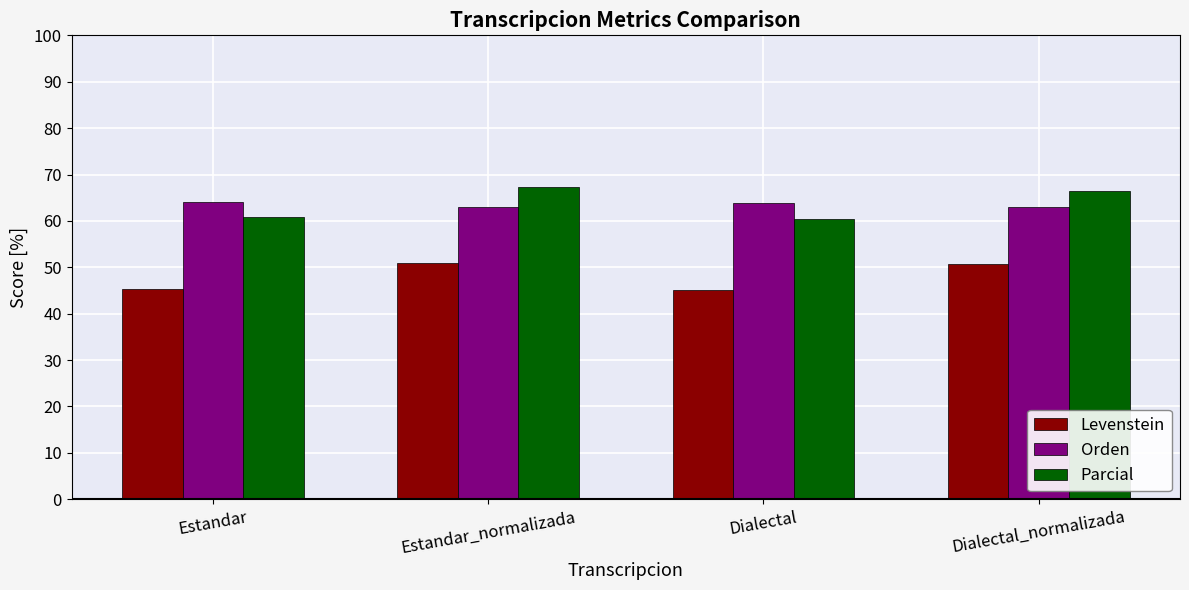

Is the value of Parcial at Dialectal_normalizada greater than the value of Levenstein at Estandar_normalizada?

Yes